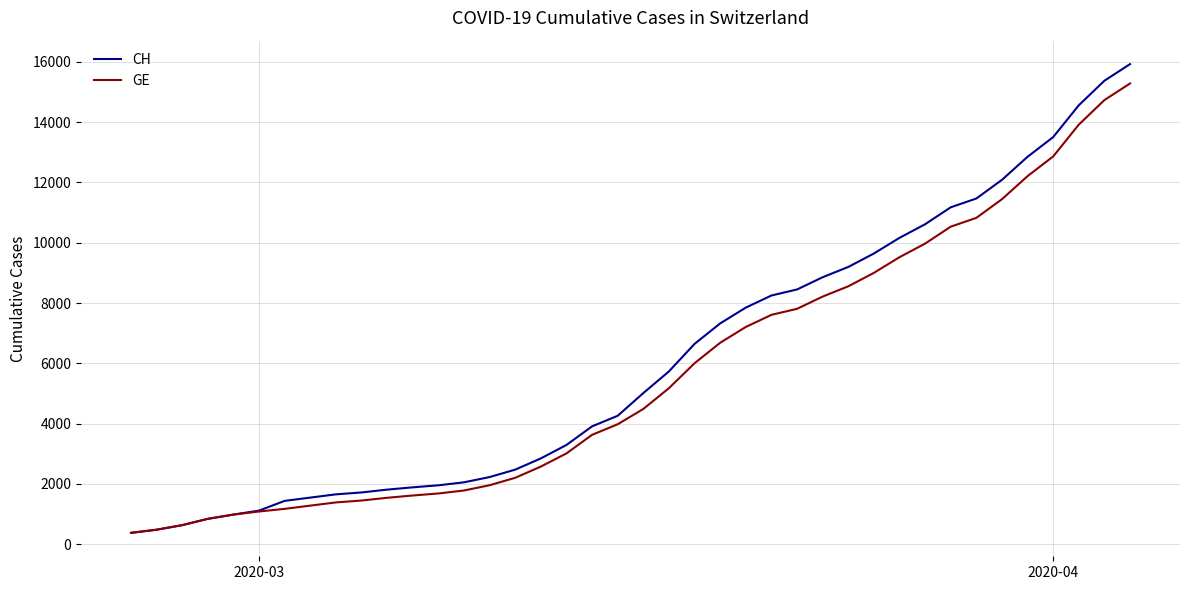

Which series has the widest spread of values?

CH